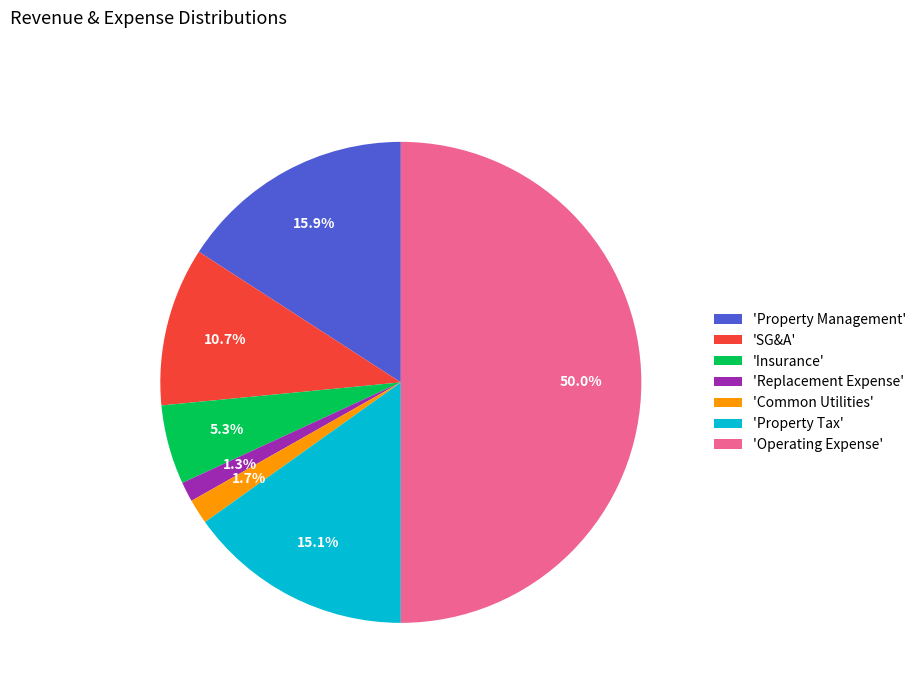

Does 'Replacement Expense' represent more than half of the total?

No